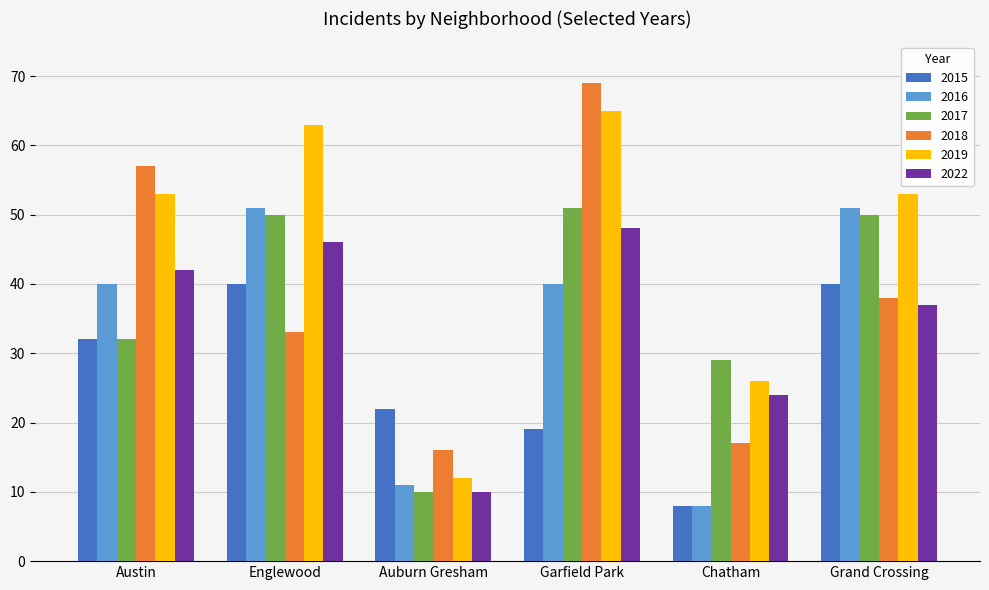

Is it true that 2017 equals 15 at Auburn Gresham?

False